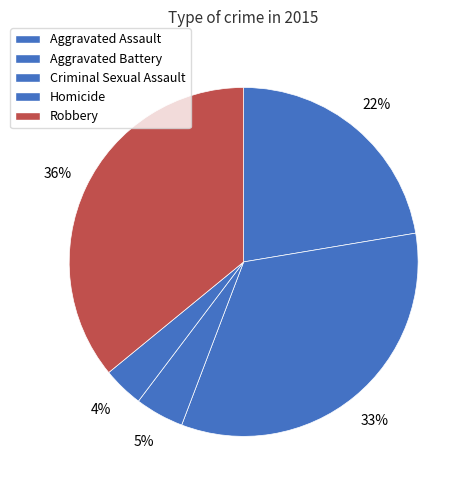

How many slices are in this pie chart?

5